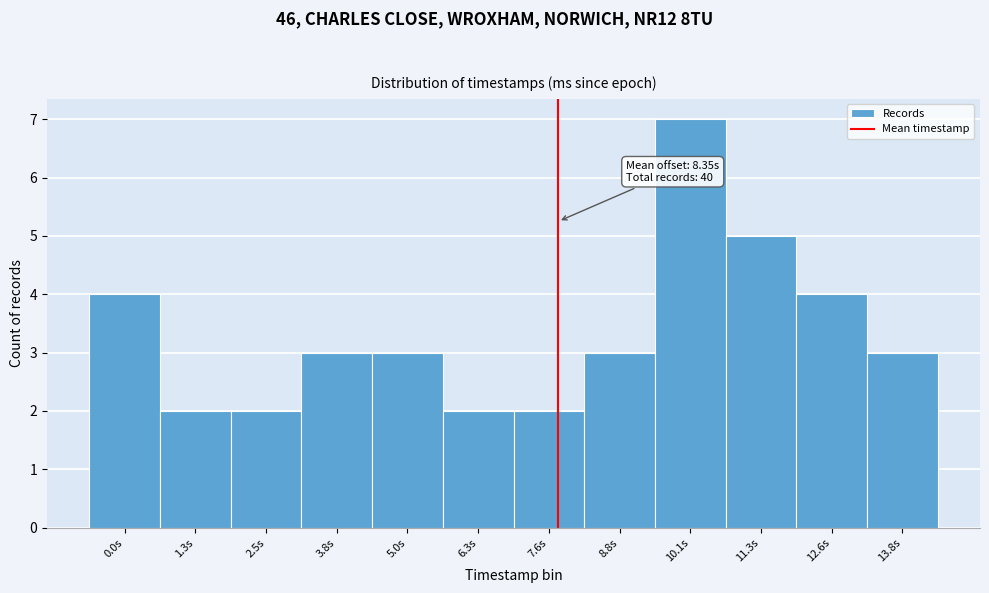

Reading left to right, extract all data points from this chart.

0.0s=4	1.3s=2	2.5s=2	3.8s=3	5.0s=3	6.3s=2	7.6s=2	8.8s=3	10.1s=7	11.3s=5	12.6s=4	13.8s=3